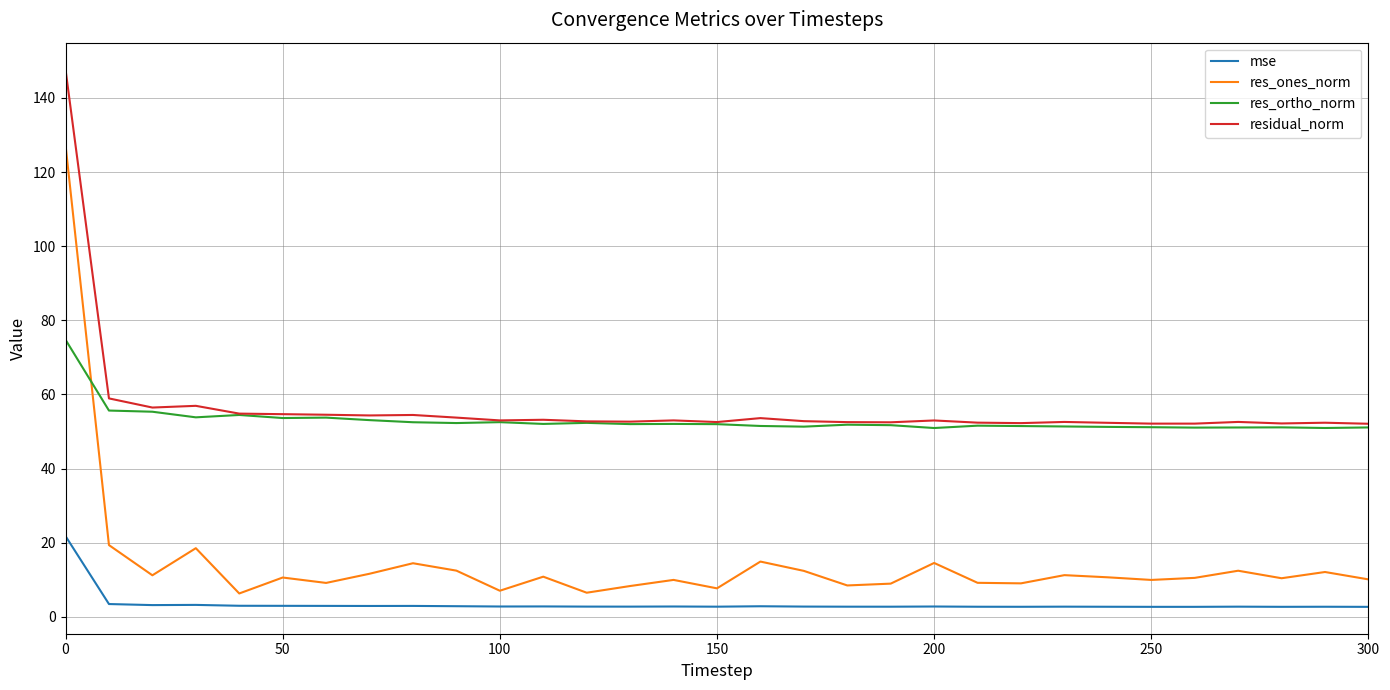

True or false: res_ones_norm and mse intersect in this chart.

False